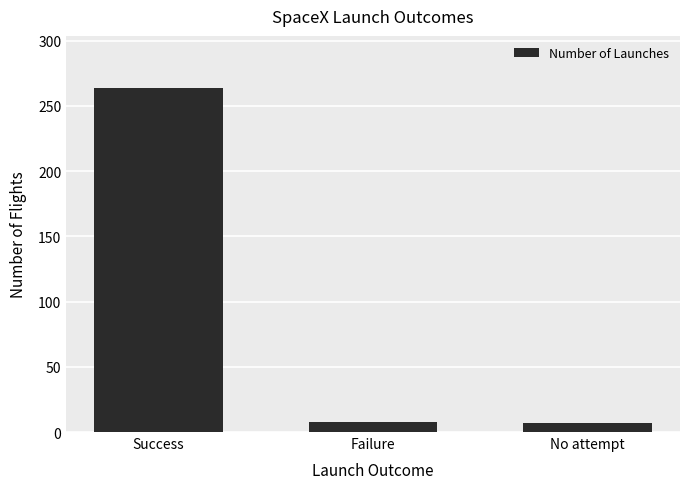

What is the value of the 3rd bar from the left?

7